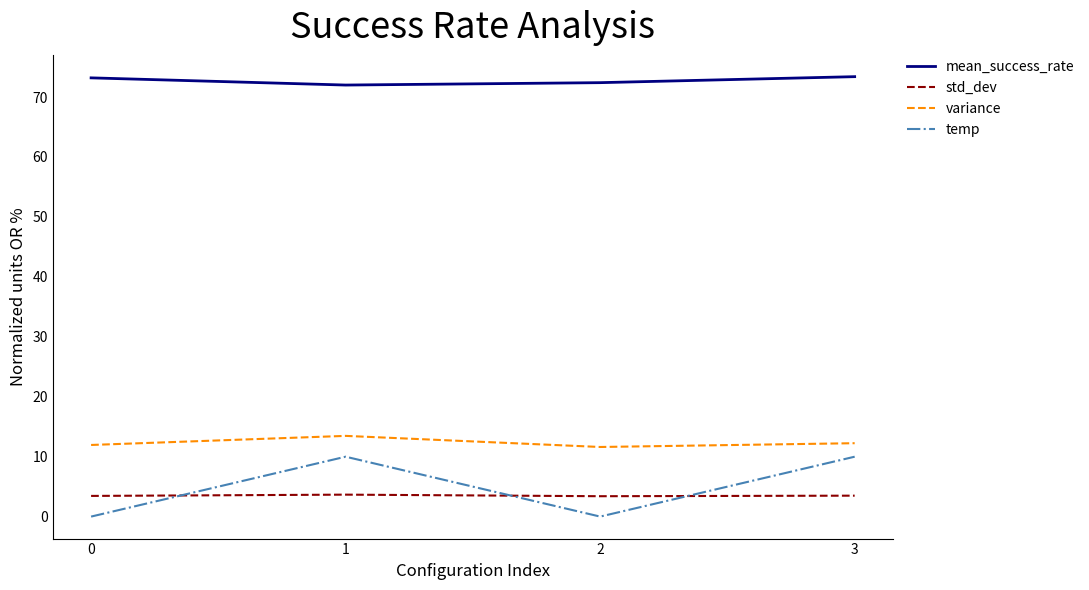

List the series in order of their peak value, highest first.

mean_success_rate, variance, temp, std_dev